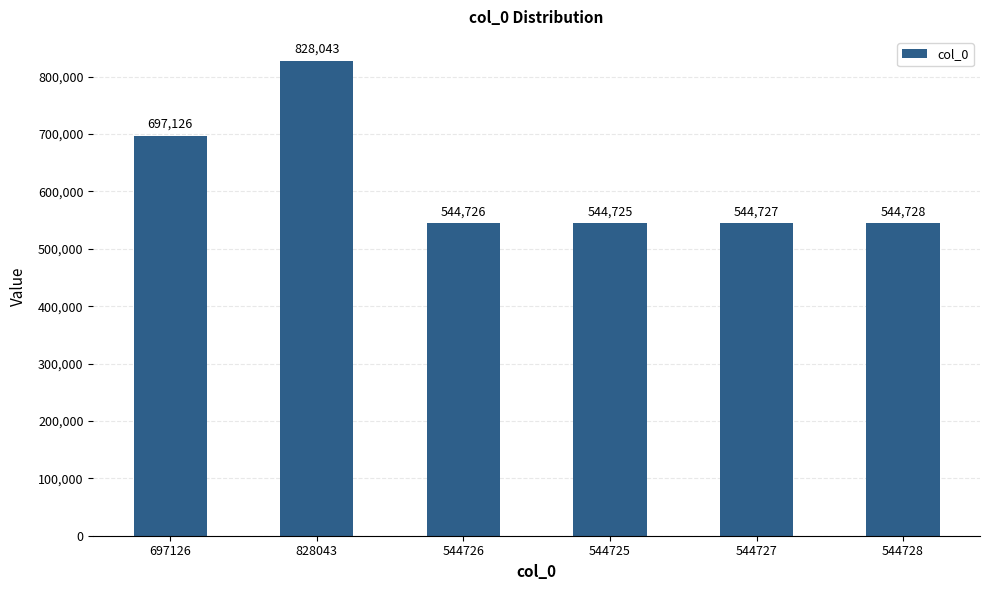

At which label does the data first exceed 544728?

697126